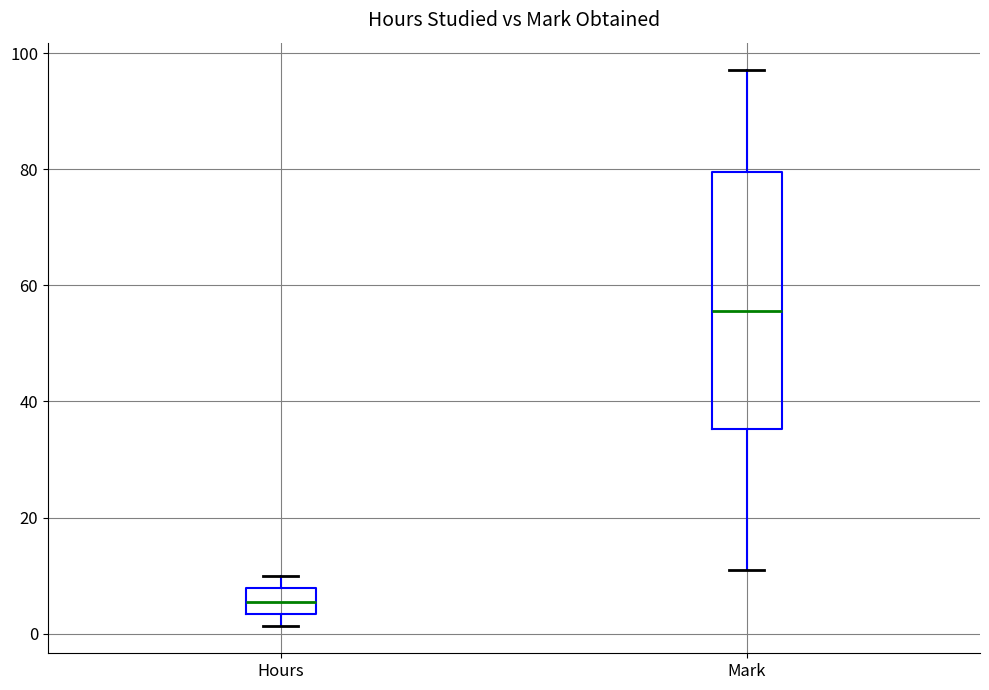

Reading left to right, transcribe this box plot: for each box, give where its median line is, the range the box spans, and where its two whiskers end, as read against the y-axis. The values are not printed on the chart, so give them approximately, as read against the axis.

Hours: median 6, box 4 to 8, whiskers 2 to 10
Mark: median 56, box 36 to 80, whiskers 12 to 98